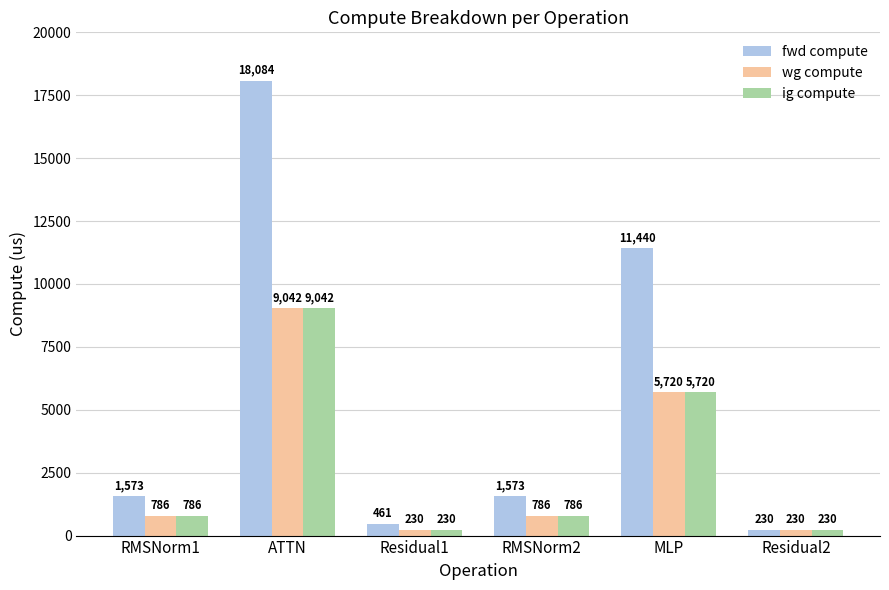

What is the lowest value of the ig compute series?

230.4